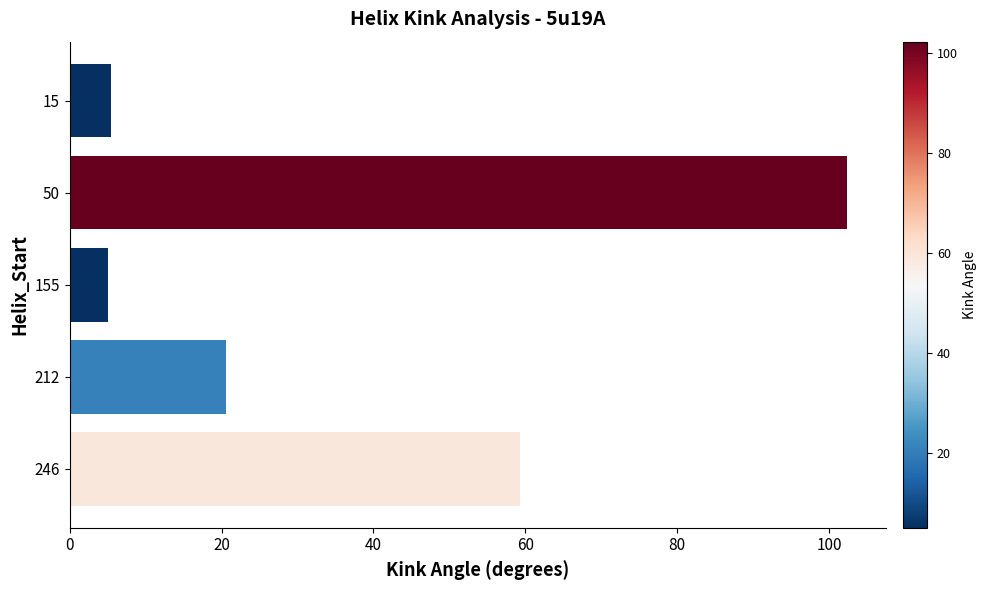

Are the bars grouped side by side (vs. stacked)?

No